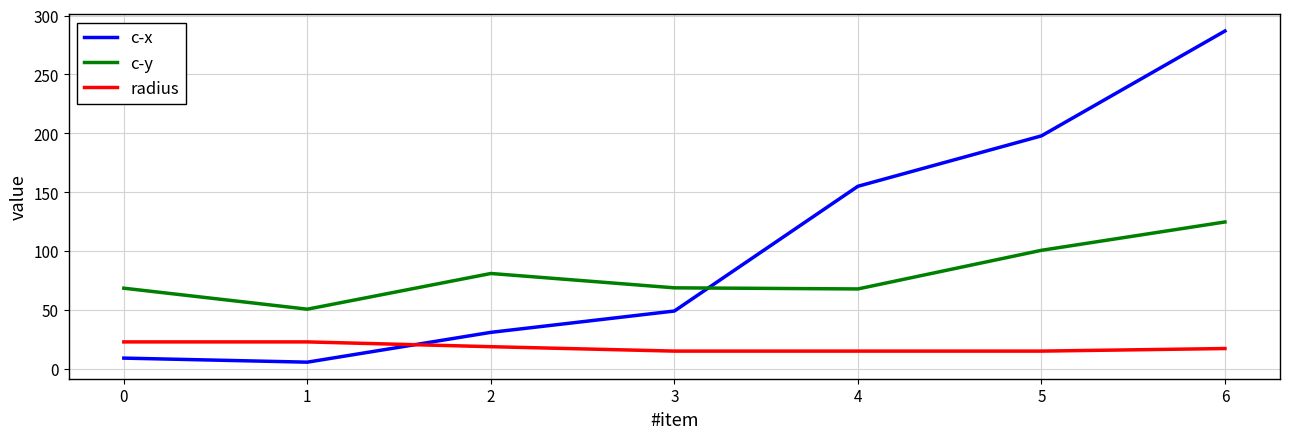

How many times do c-x and radius cross each other?

1